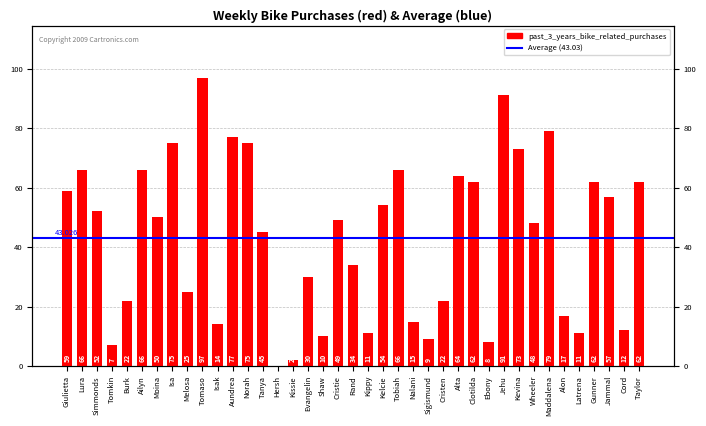

How many values are above zero?

38